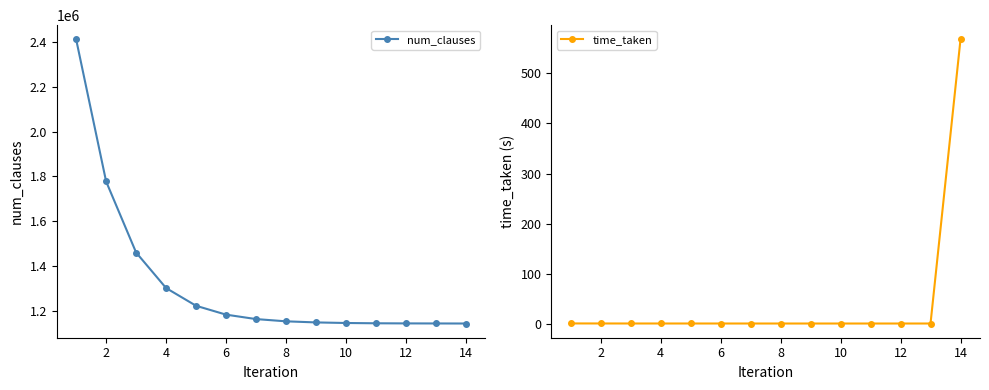

How many lines are shown in the chart?

2